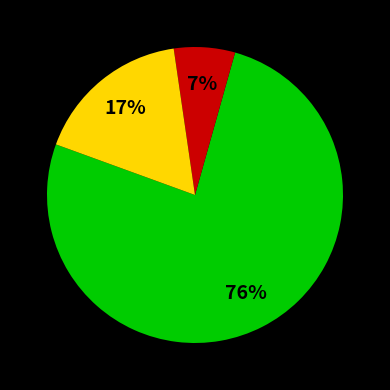

To the nearest percent, what is the average slice percentage?

33%